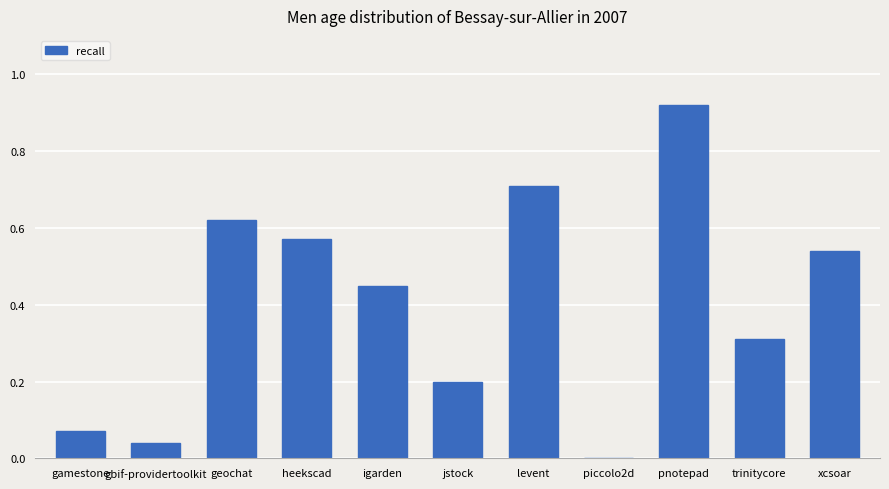

Which category has the highest value across all series?

pnotepad